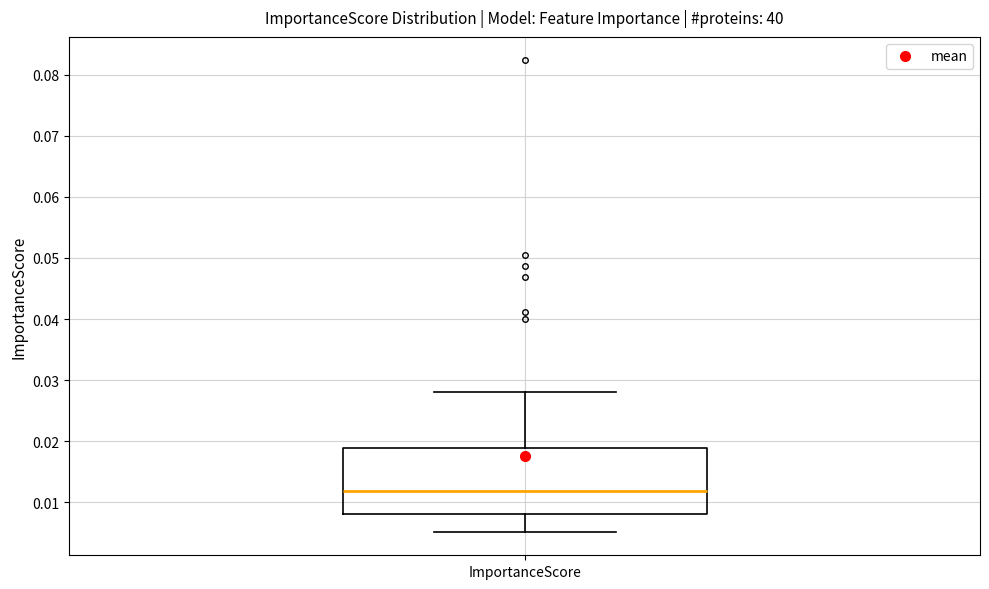

Transcribe this box plot: give where the median line is, the range the box spans, and where the two whiskers end, as read against the y-axis. The values are not printed on the chart, so give them approximately, as read against the axis.

median 0.012, box 0.008 to 0.019, whiskers 0.005 to 0.028